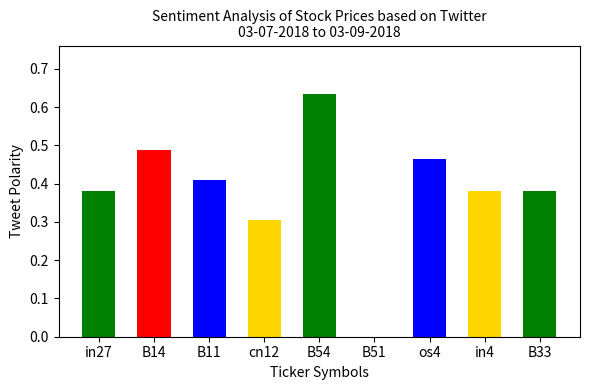

What is the change in value from cn12 to os4?

+0.2